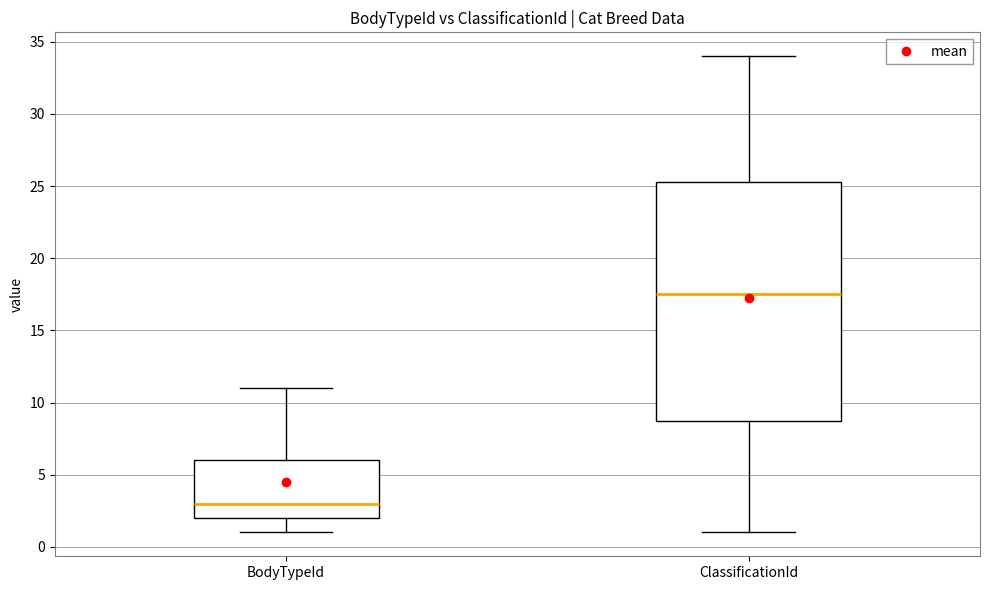

Reading left to right, transcribe this box plot: for each box, give where its median line is, the range the box spans, and where its two whiskers end, as read against the y-axis. The values are not printed on the chart, so give them approximately, as read against the axis.

BodyTypeId: median 3.0, box 2.0 to 6.0, whiskers 1.0 to 11.0
ClassificationId: median 17.5, box 9.0 to 25.5, whiskers 1.0 to 34.0